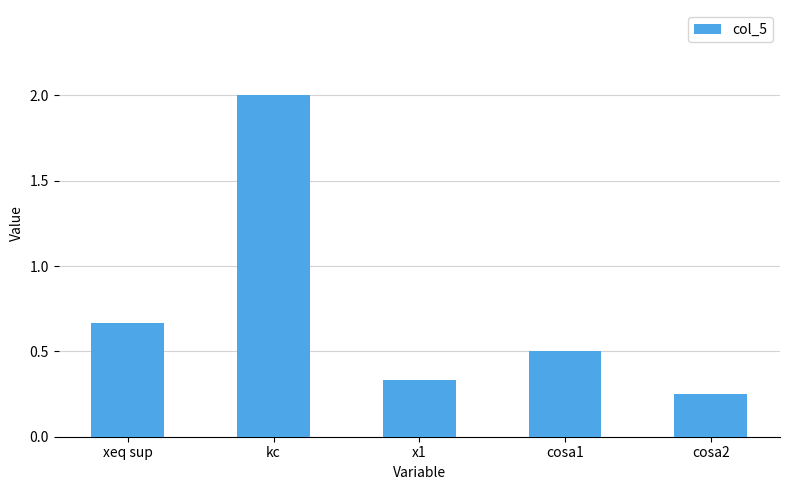

Rank the categories by value from highest to lowest.

kc, xeq sup, cosa1, x1, cosa2